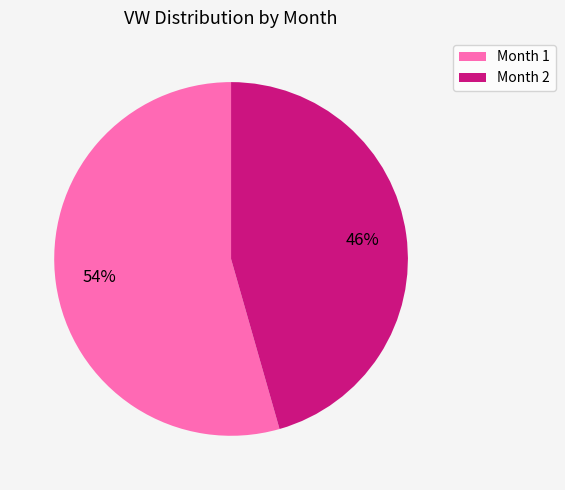

Does any single category account for the majority?

Yes